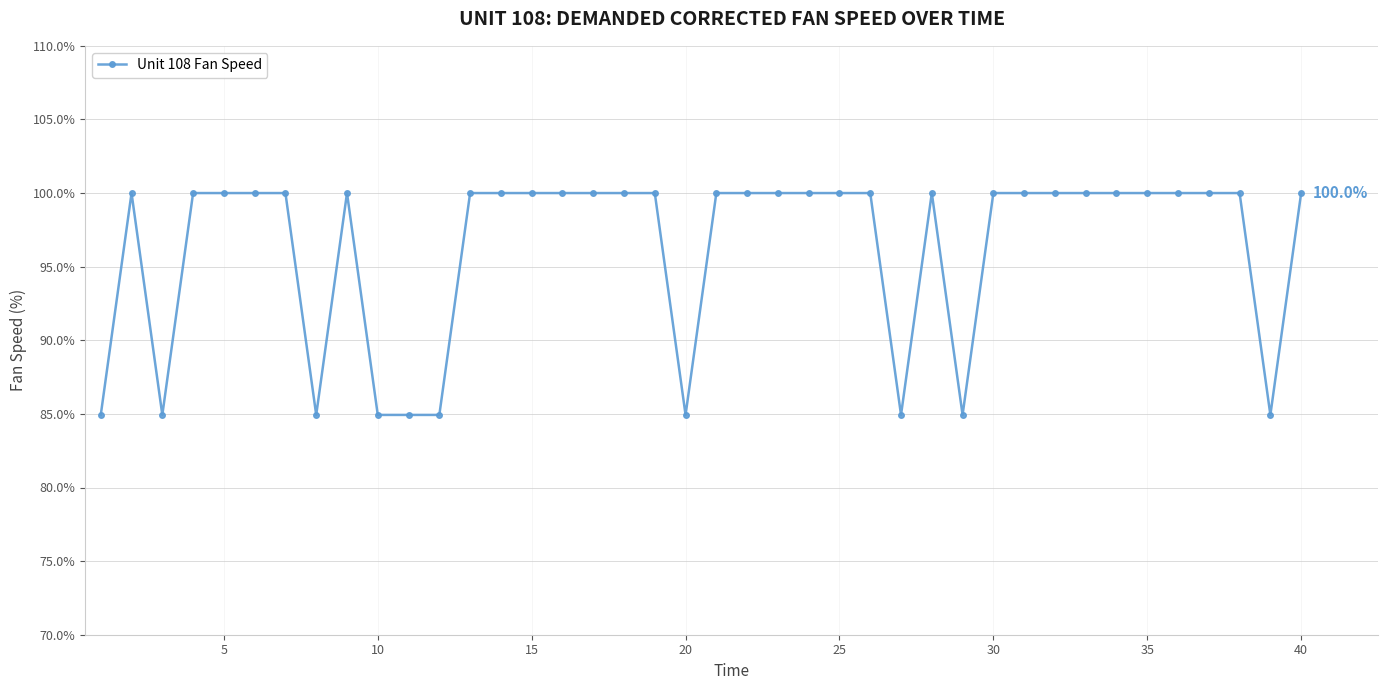

True or false: there are more than 1 points higher than both neighbors.

True